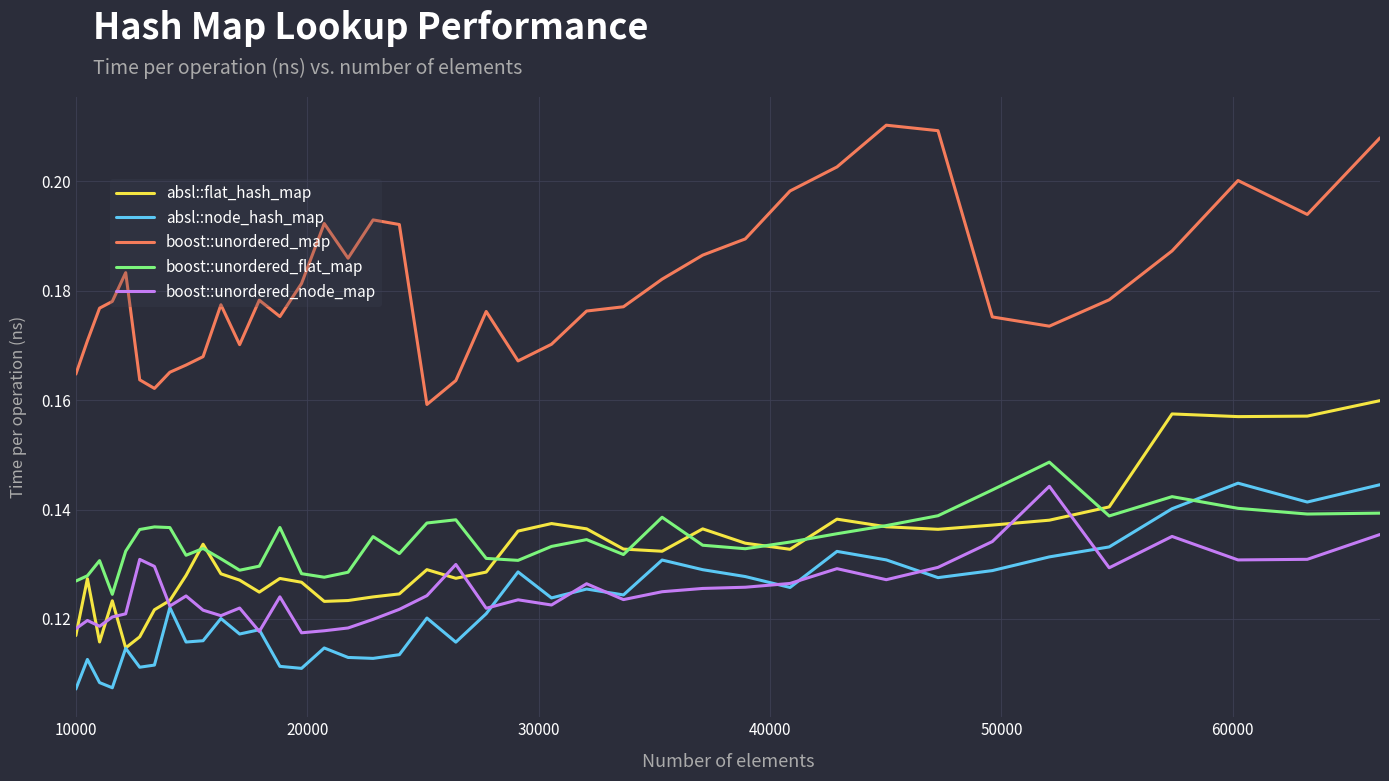

True or false: boost::unordered_map and boost::unordered_node_map intersect in this chart.

False